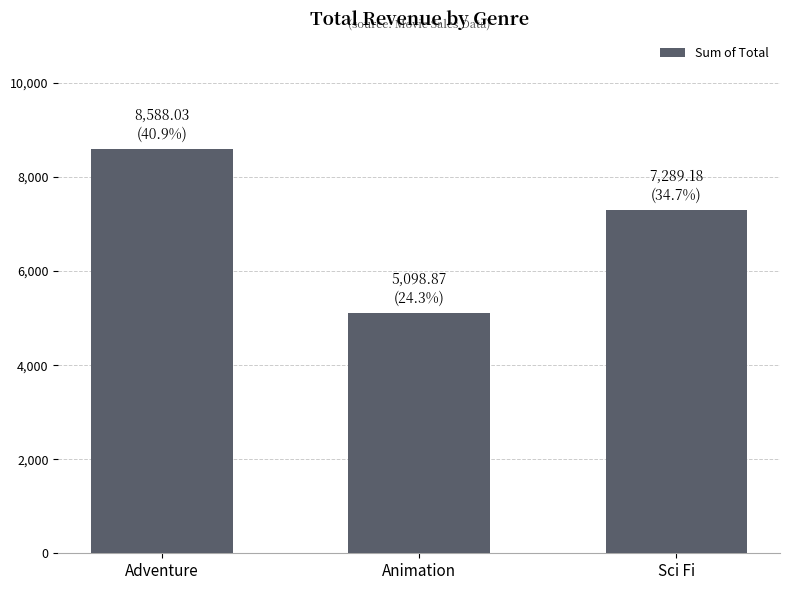

What is the average value?

6992.0